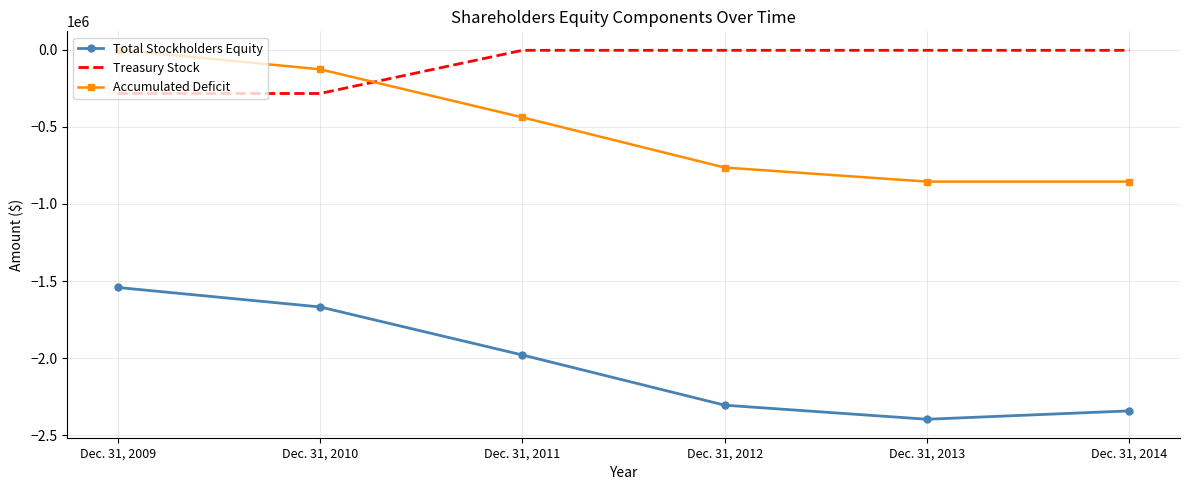

How many intersections are there between Accumulated Deficit and Treasury Stock?

1